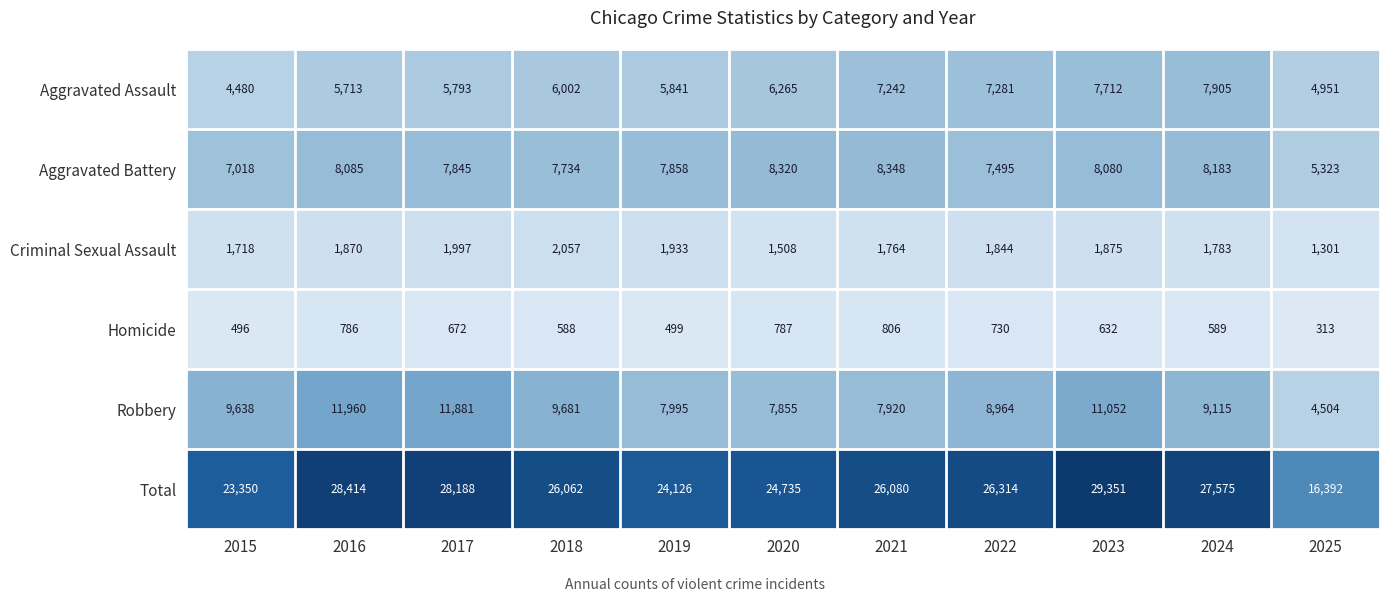

How many data points does each series have?

11